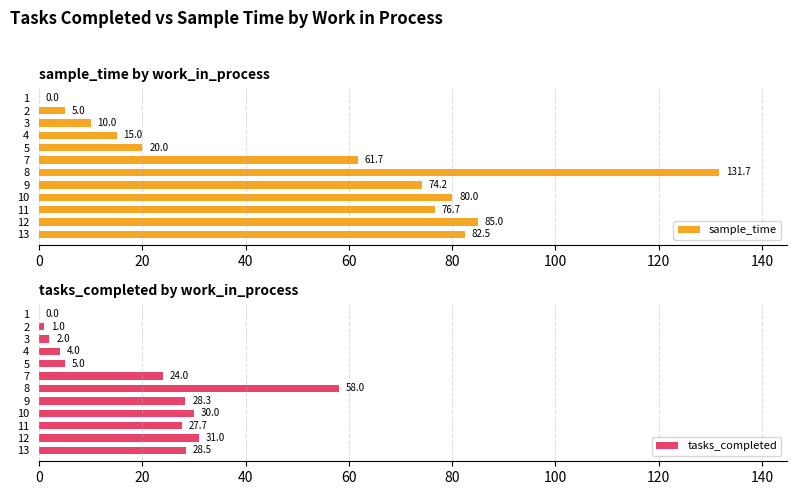

What is the value of the tasks_completed bar at the 2nd from the left?

1.0